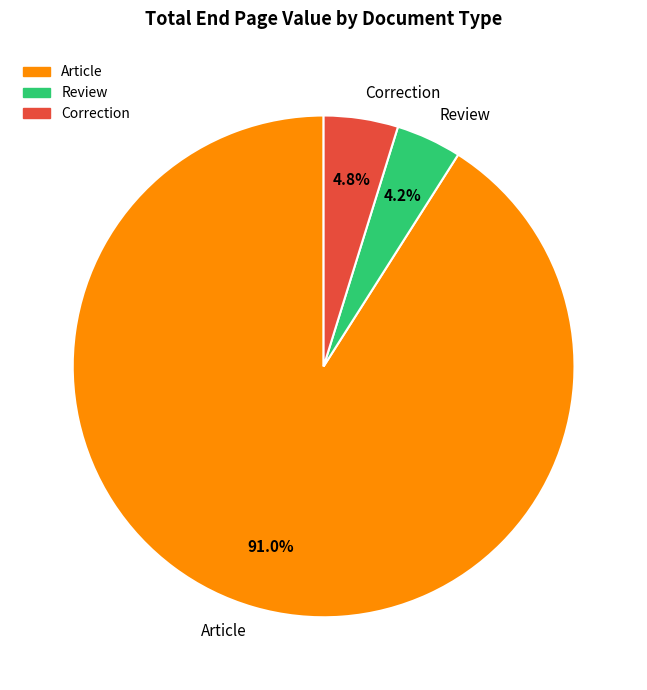

Which slice is the smallest?

Review